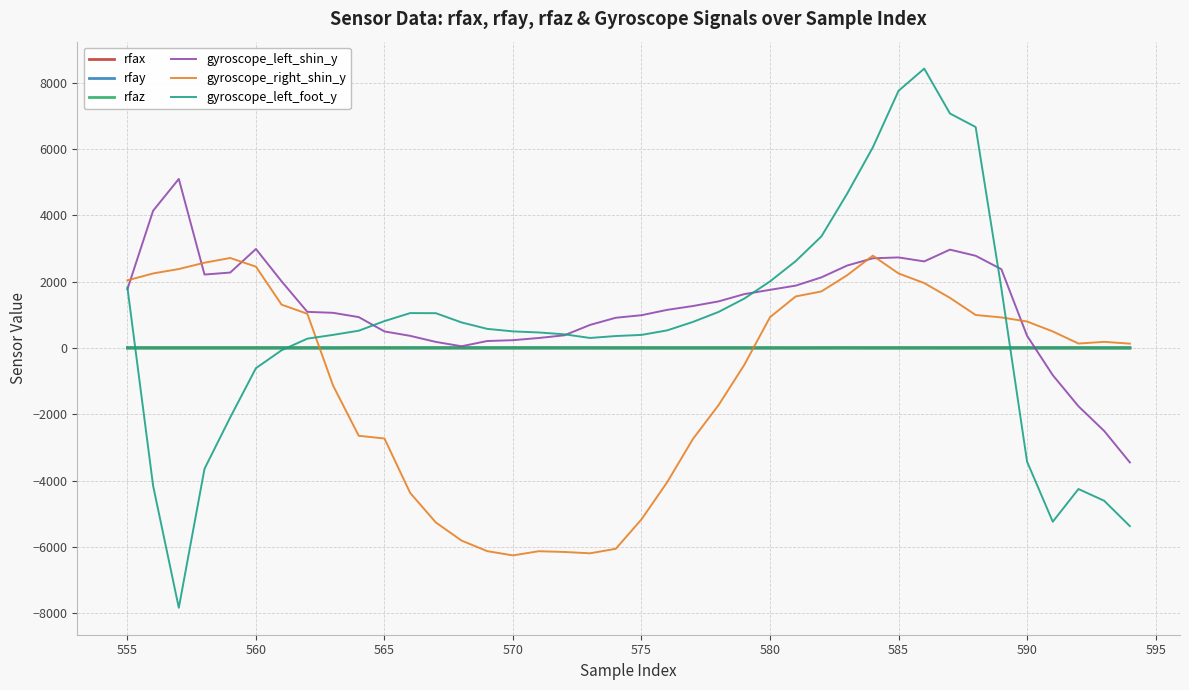

What are all the series names shown in the legend?

rfax, rfay, rfaz, gyroscope_left_shin_y, gyroscope_right_shin_y, gyroscope_left_foot_y